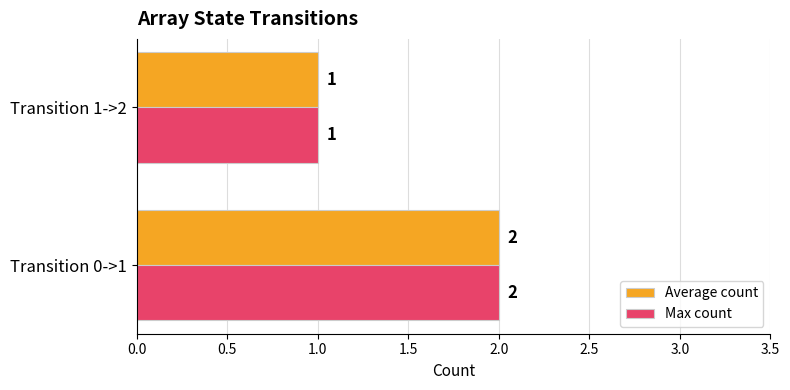

At which label is Max count closest to 1?

Transition 1->2